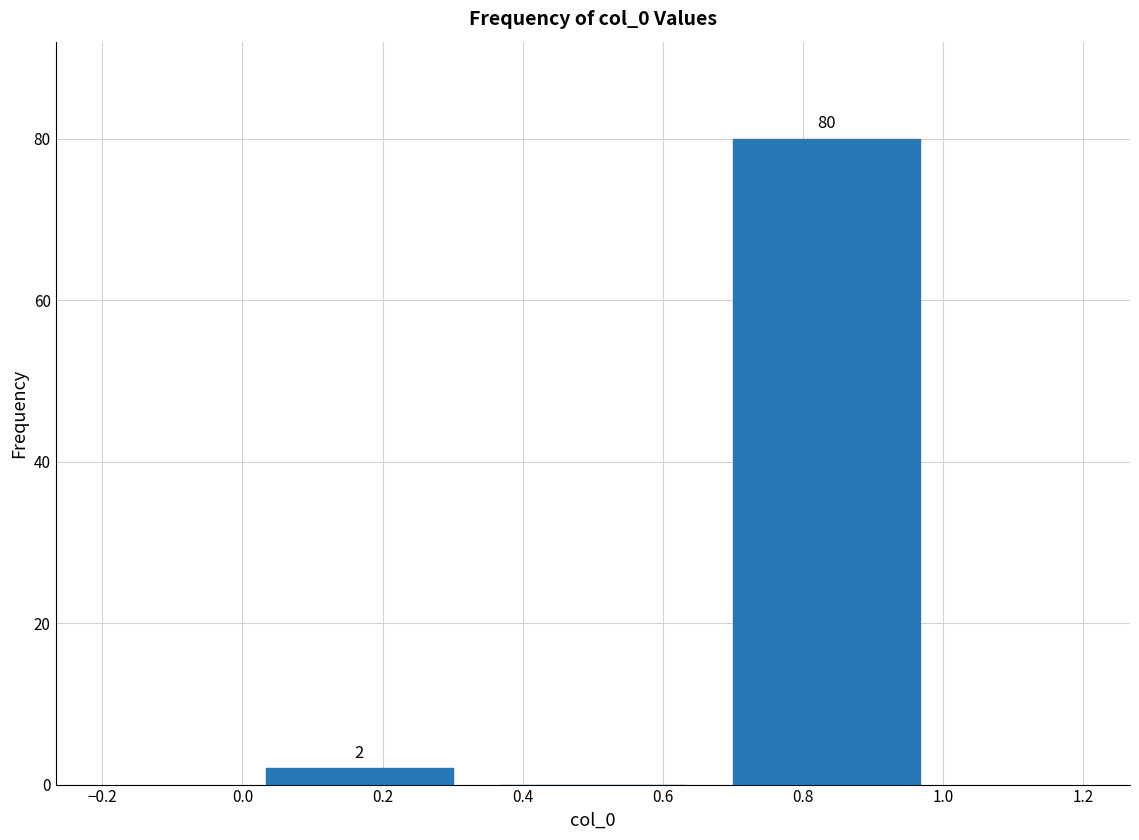

Which range on the x-axis has the tallest bar?

0.66 to 1.00